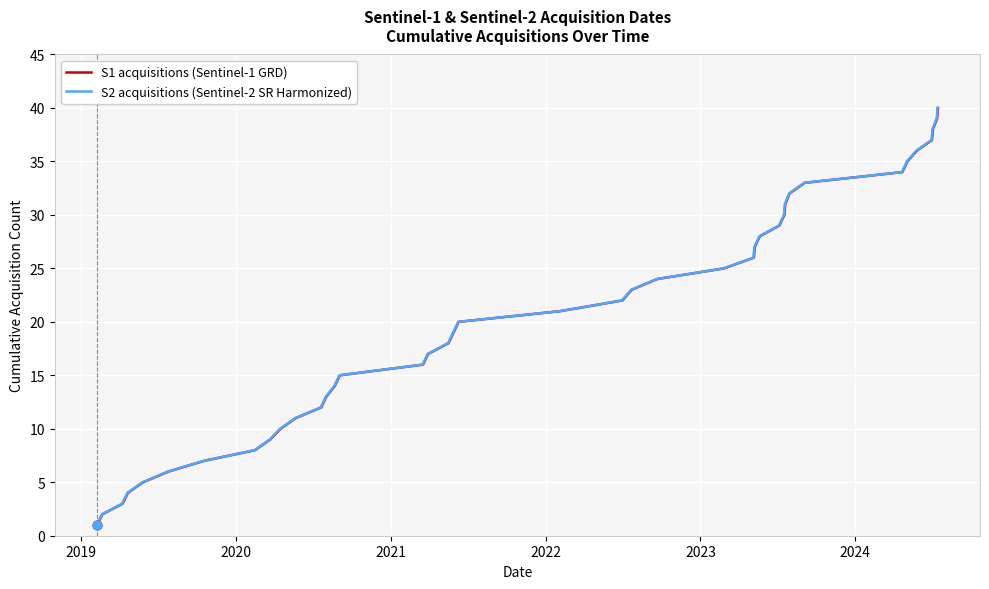

Is the value of S1 acquisitions (Sentinel-1 GRD) at 19 greater than the value of S2 acquisitions (Sentinel-2 SR Harmonized) at 37?

No